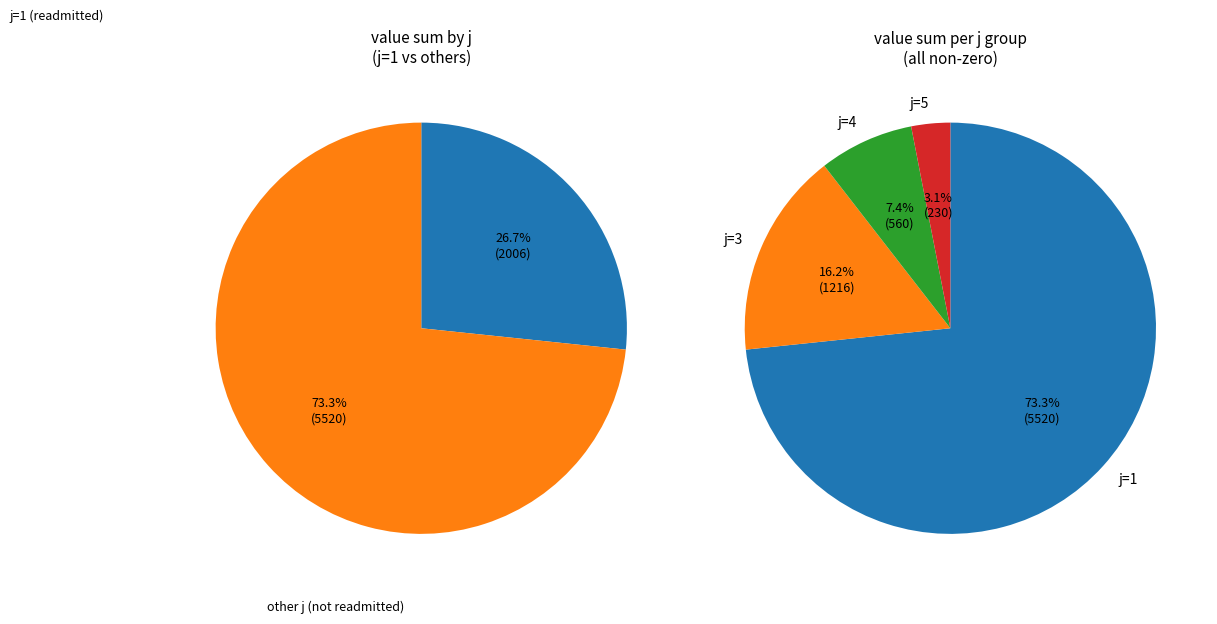

Which slice is the largest?

1